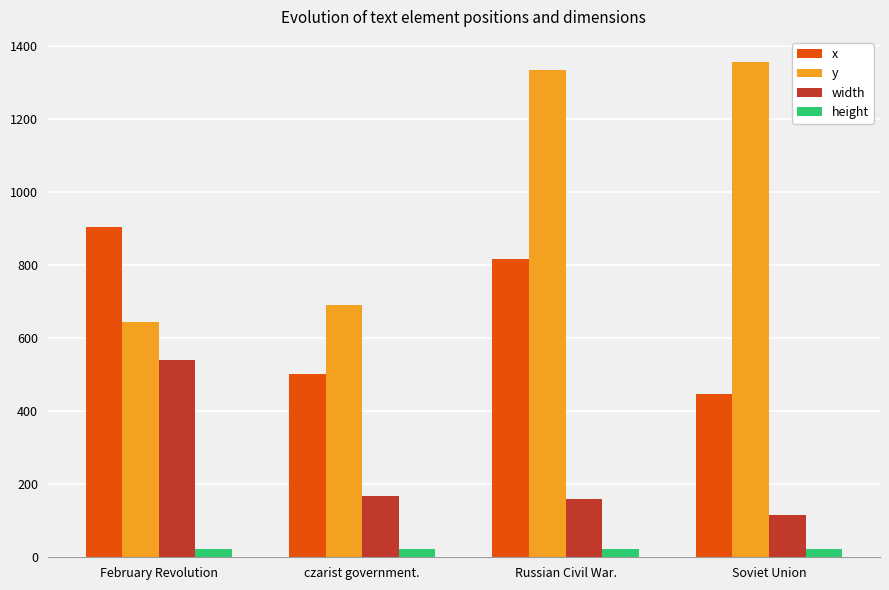

At Soviet Union, list the series in order from smallest to largest.

height, width, x, y